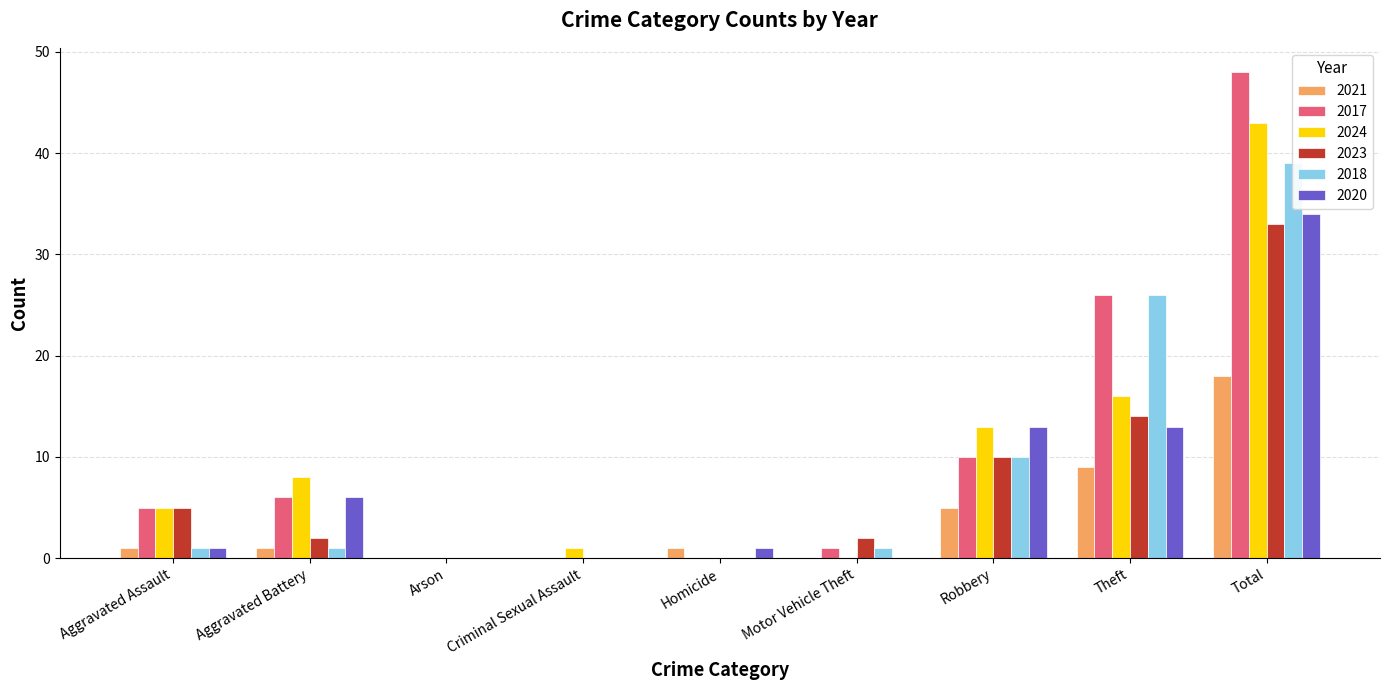

Between Aggravated Assault and Motor Vehicle Theft, which is larger?

Aggravated Assault